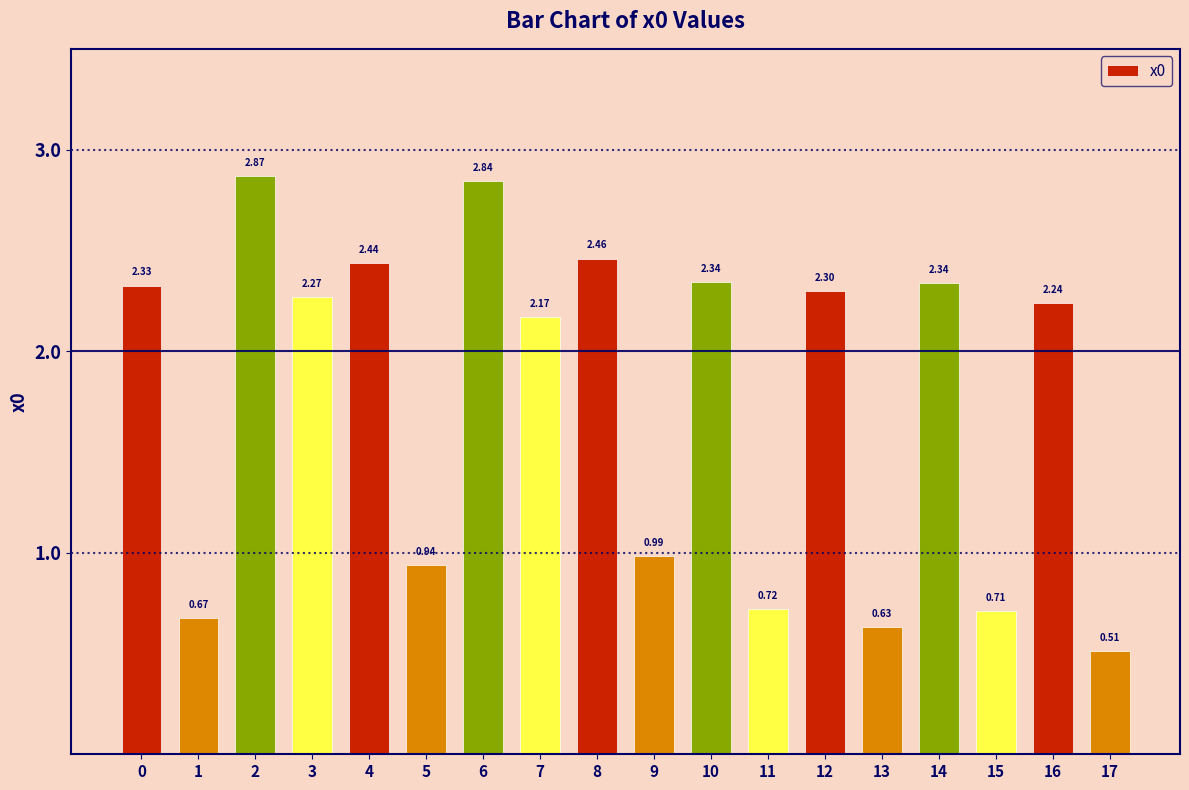

How many values exceed 2?

11